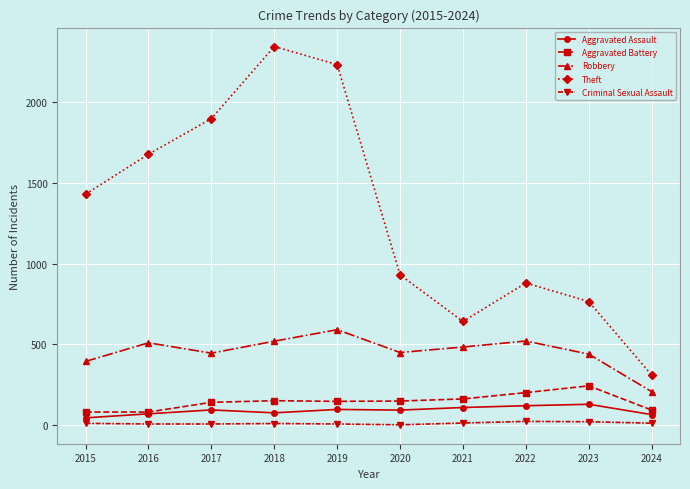

The Aggravated Battery series shows 150 at 2020. True or false?

True